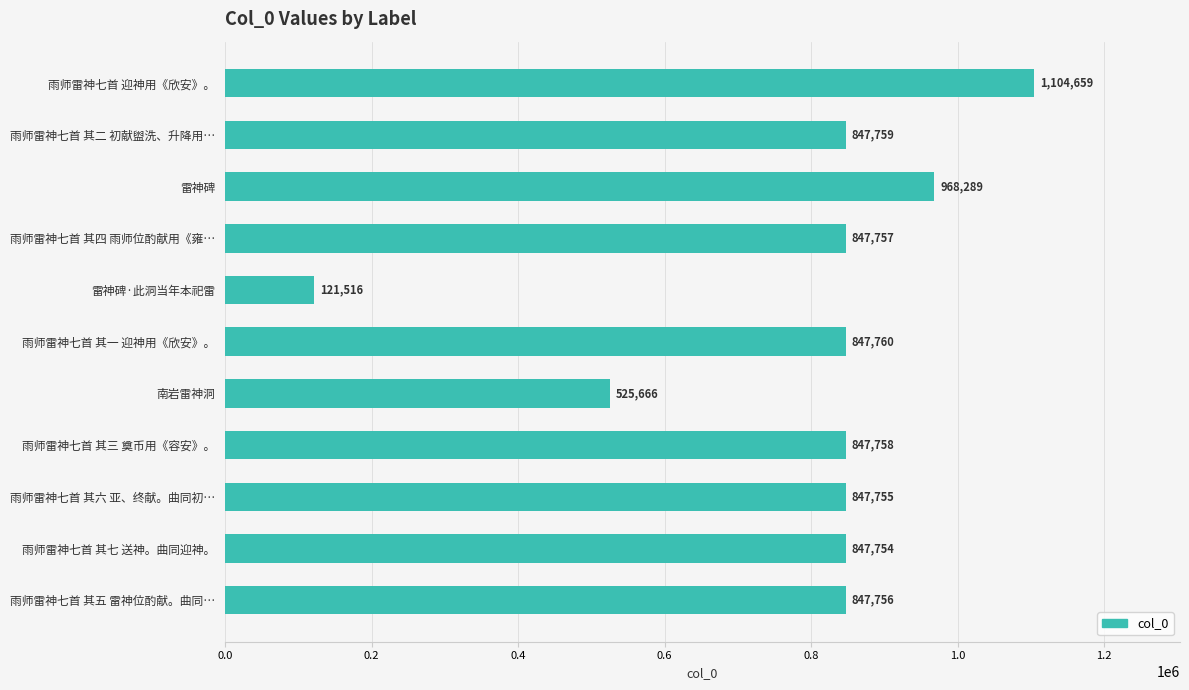

What is the label of the 4th bar from the bottom?

雨师雷神七首 其三 奠币用《容安》。